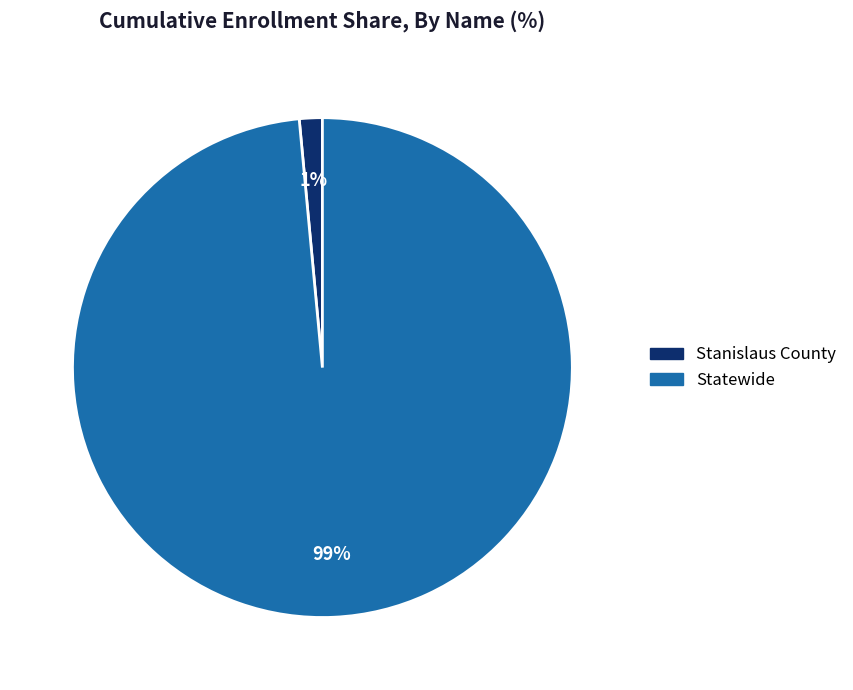

How many slices are in this pie chart?

2